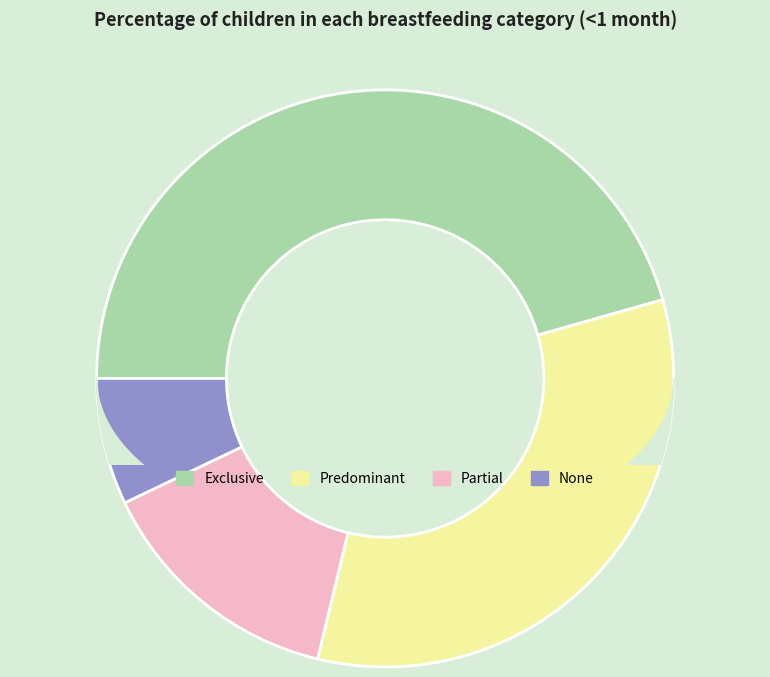

To the nearest percent, what is the average slice percentage?

25%